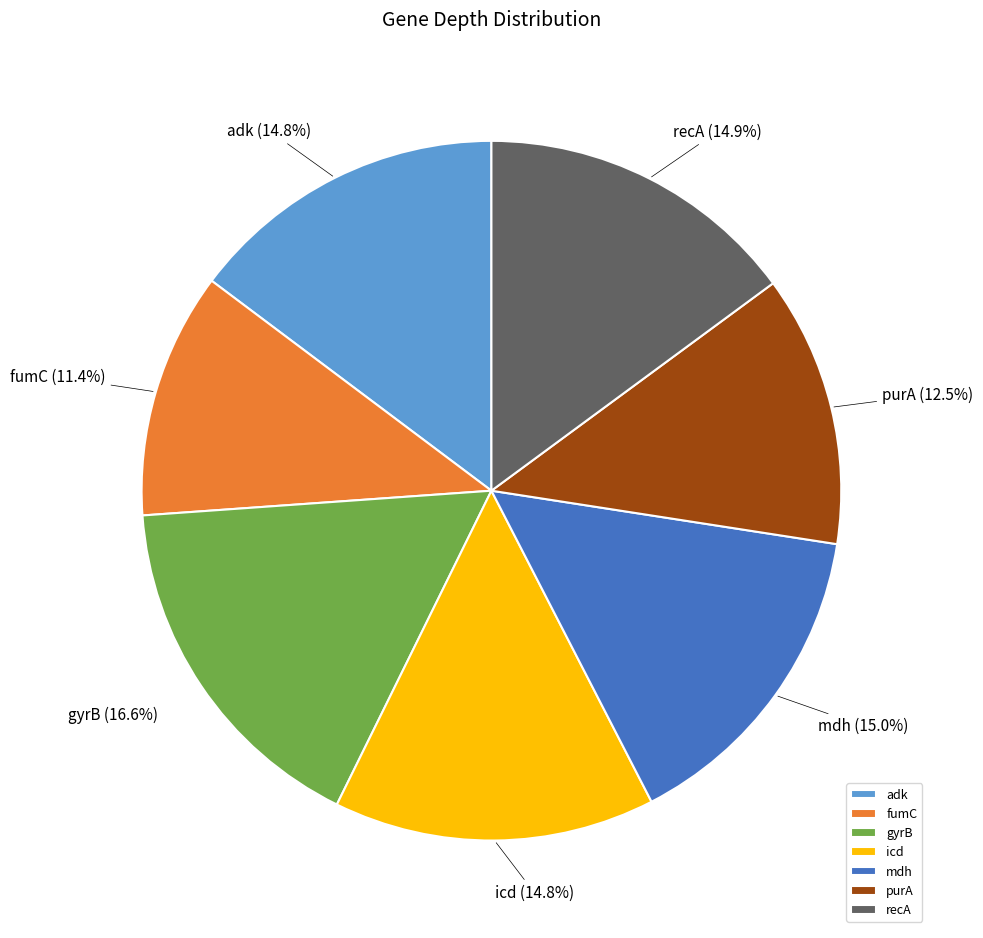

To the nearest percent, what is the difference between the largest and smallest slice percentages?

5%